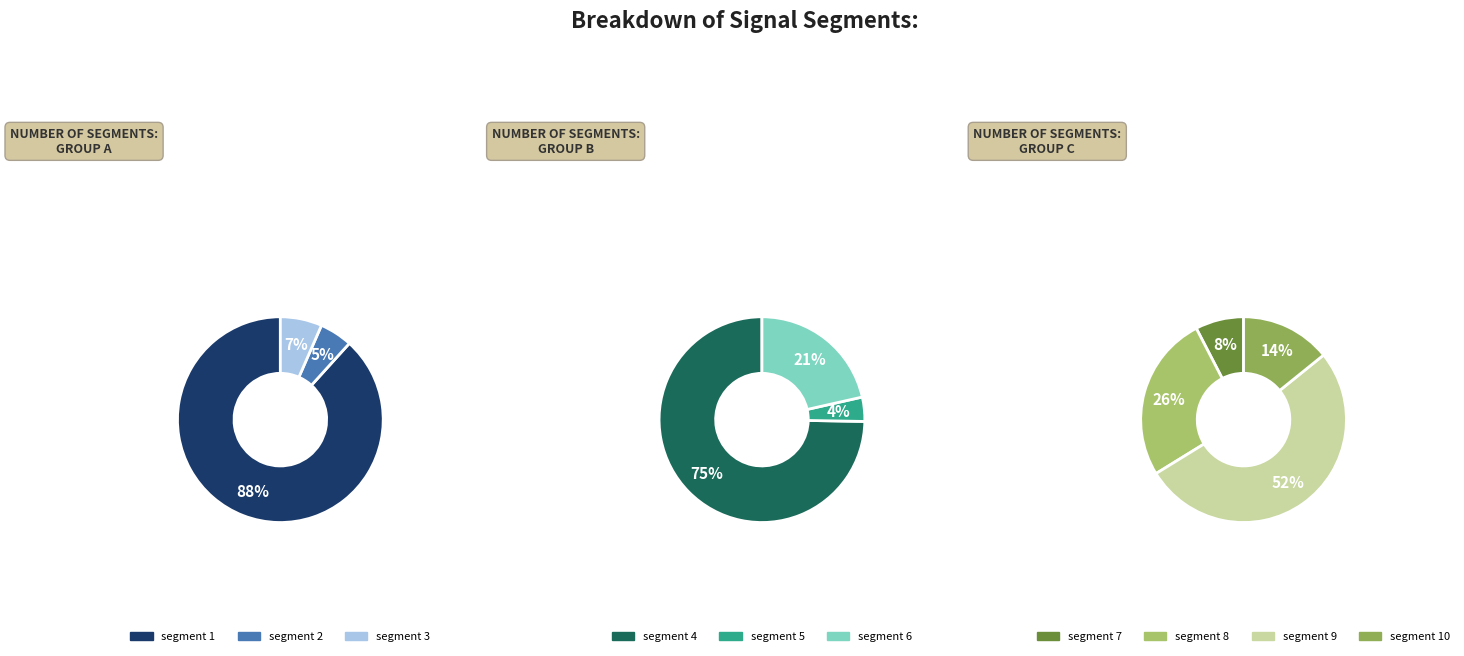

Is signal segment 1 the majority of the pie?

Yes